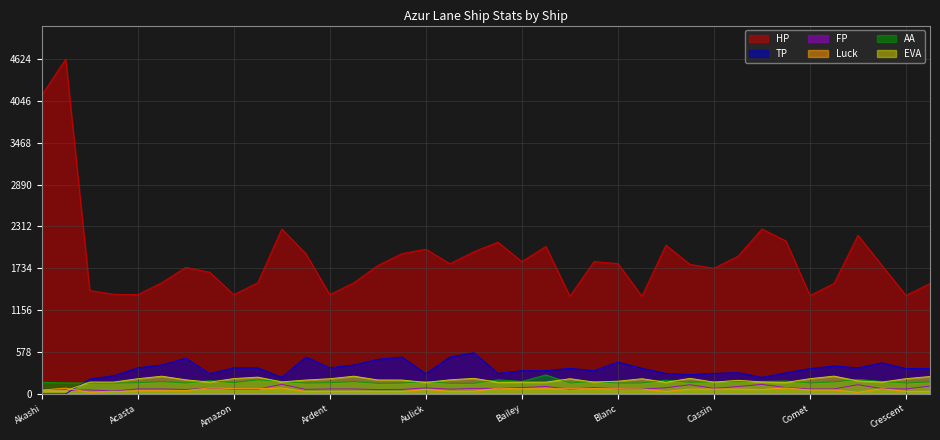

Is it true that AA equals 172 at An Shan?

True